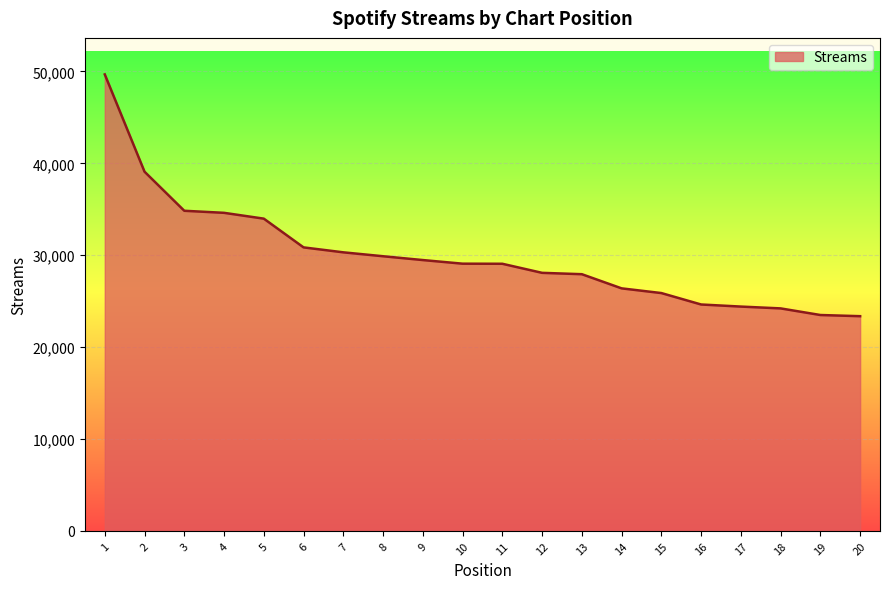

How many lines are shown in the chart?

1